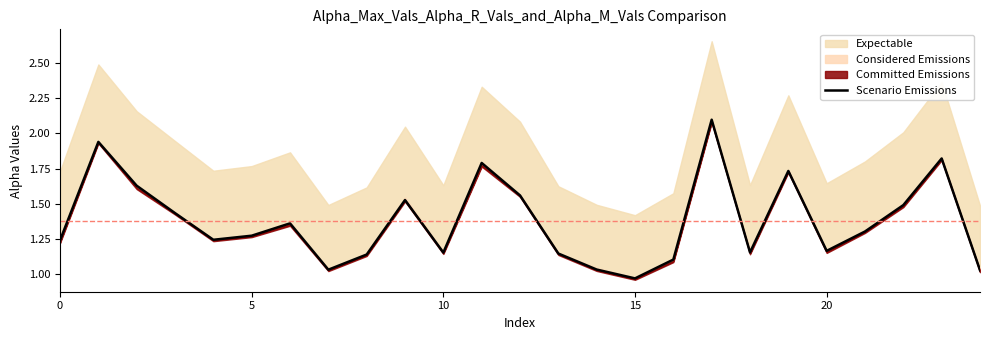

What is the label of the 5th point from the left?

20